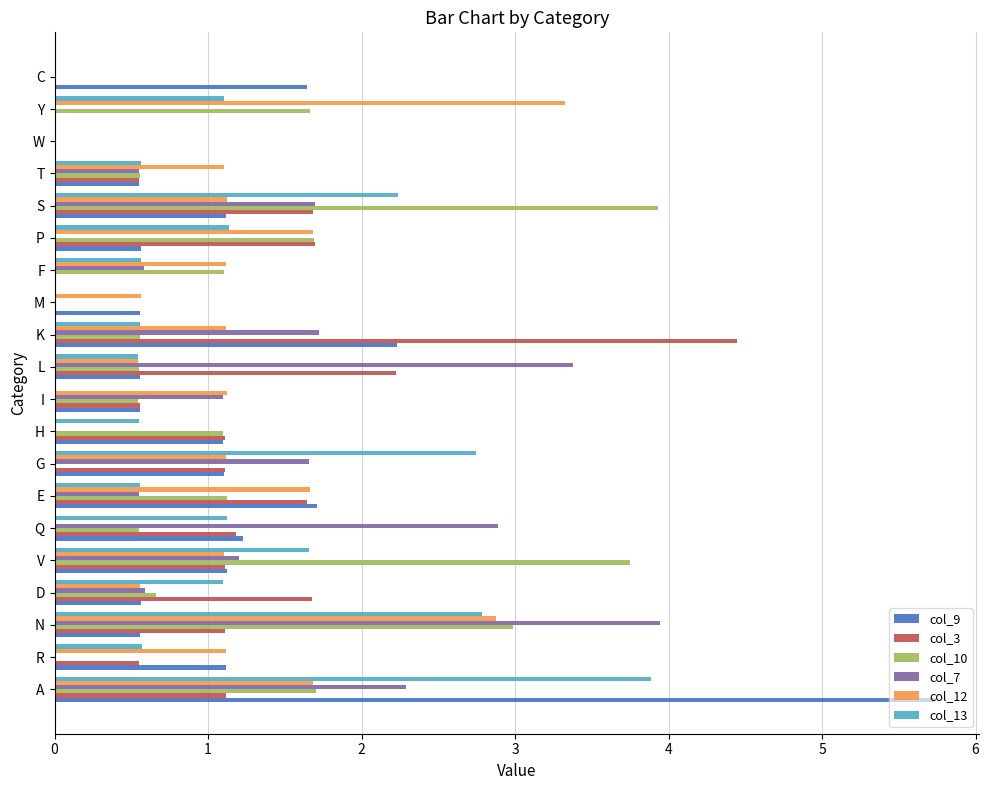

What is the sum of all col_10 values?

22.5